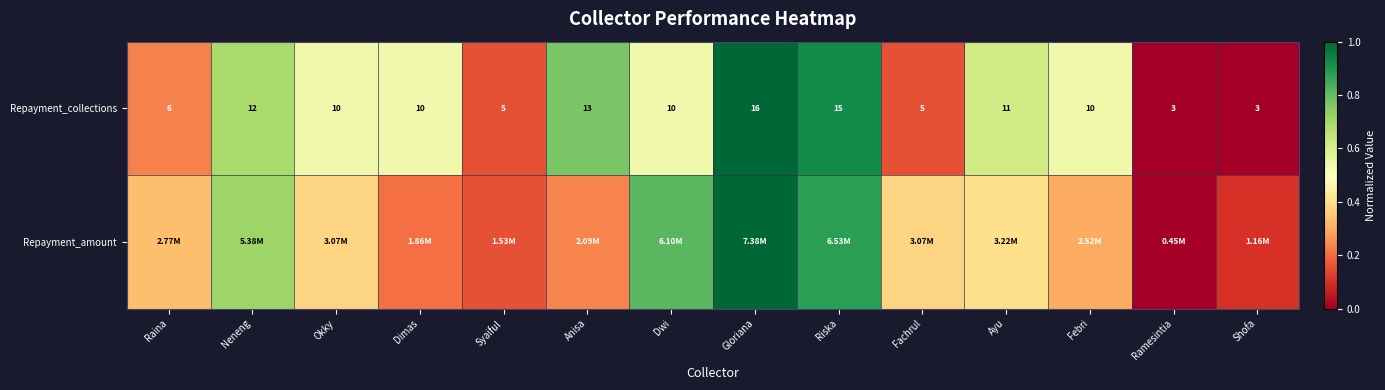

Where does the Repayment_collections series first go above 10?

Neneng